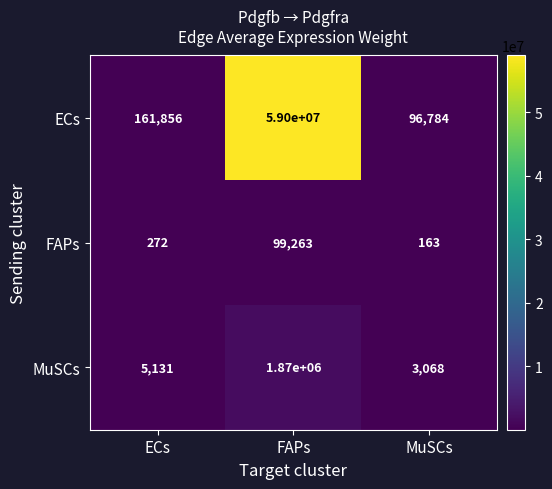

Which series has the widest spread of values?

ECs